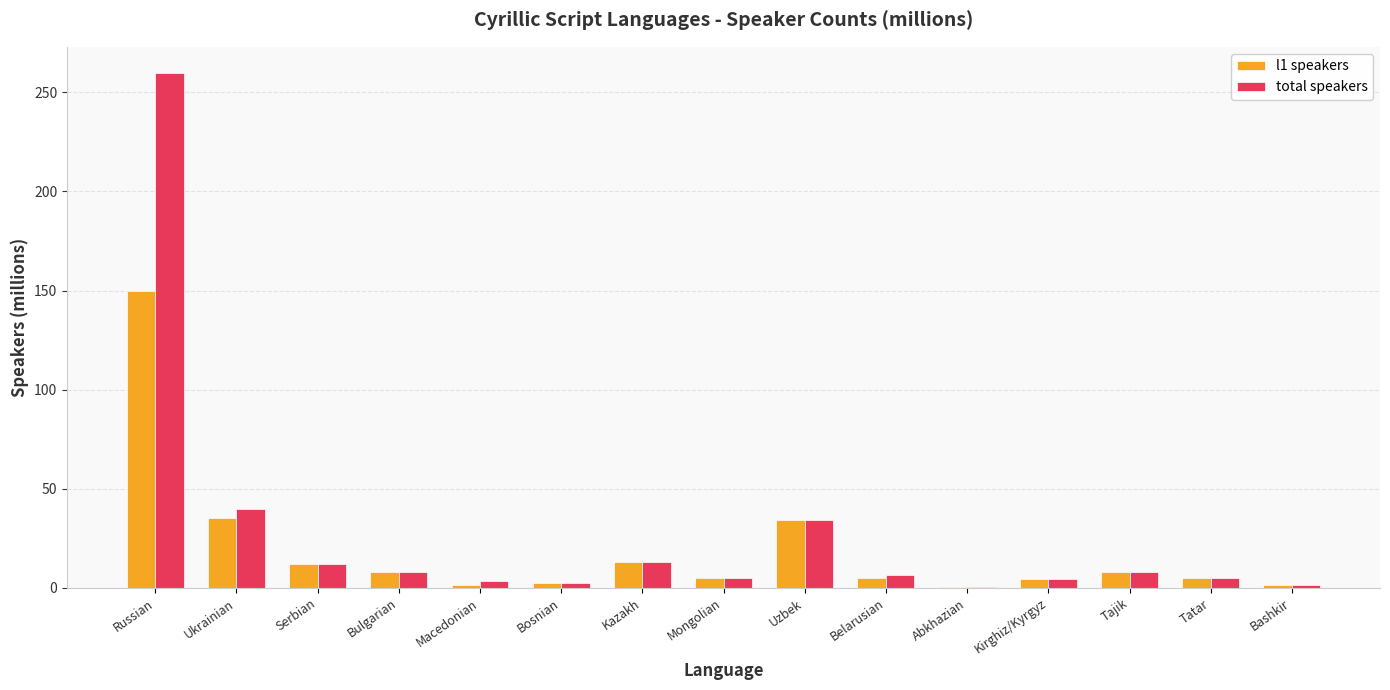

The value of l1 speakers at Russian is 150.0. True or false?

True